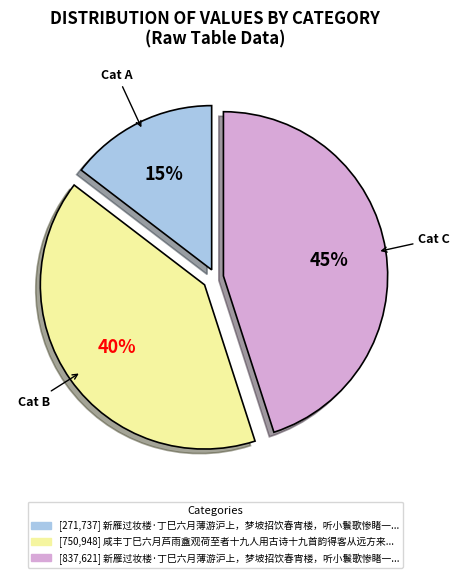

How many slices are in this pie chart?

3